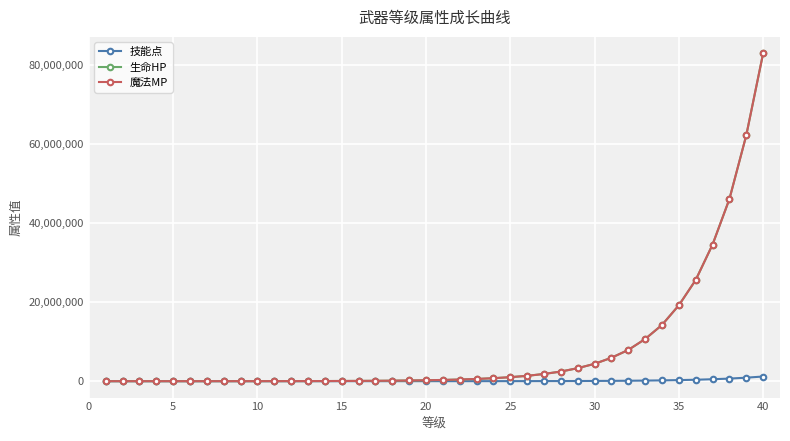

What is the difference between the maximum and minimum values in the 魔法MP series?

82921393.4